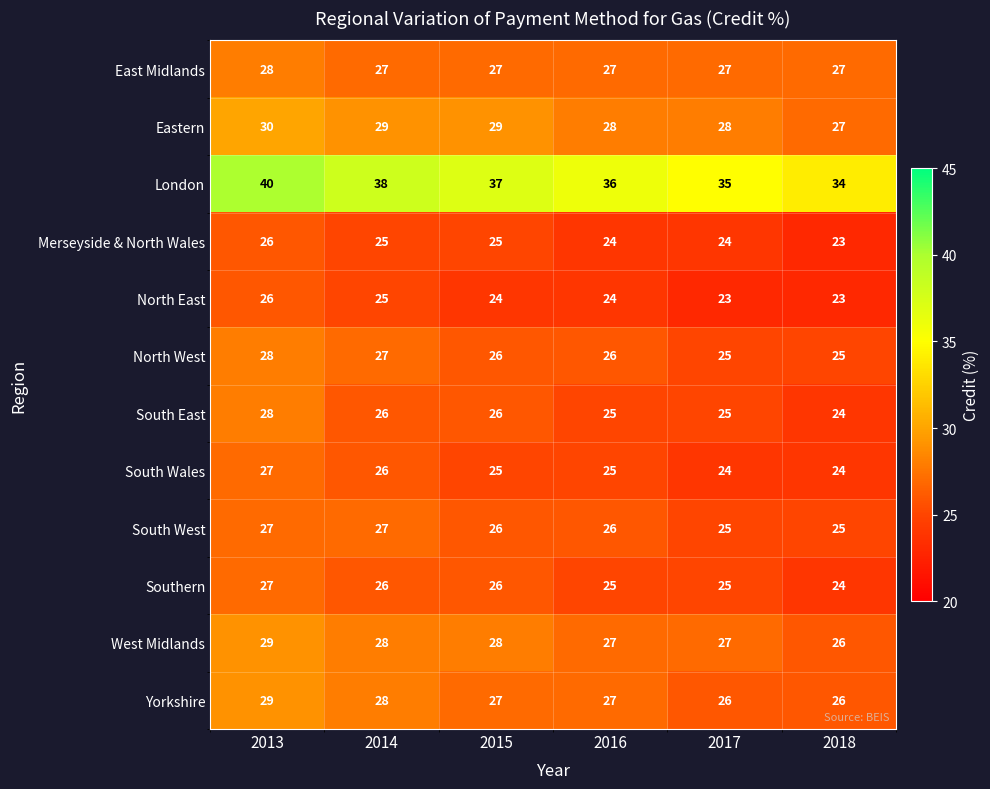

What is the difference between the maximum and minimum values in the North West series?

3